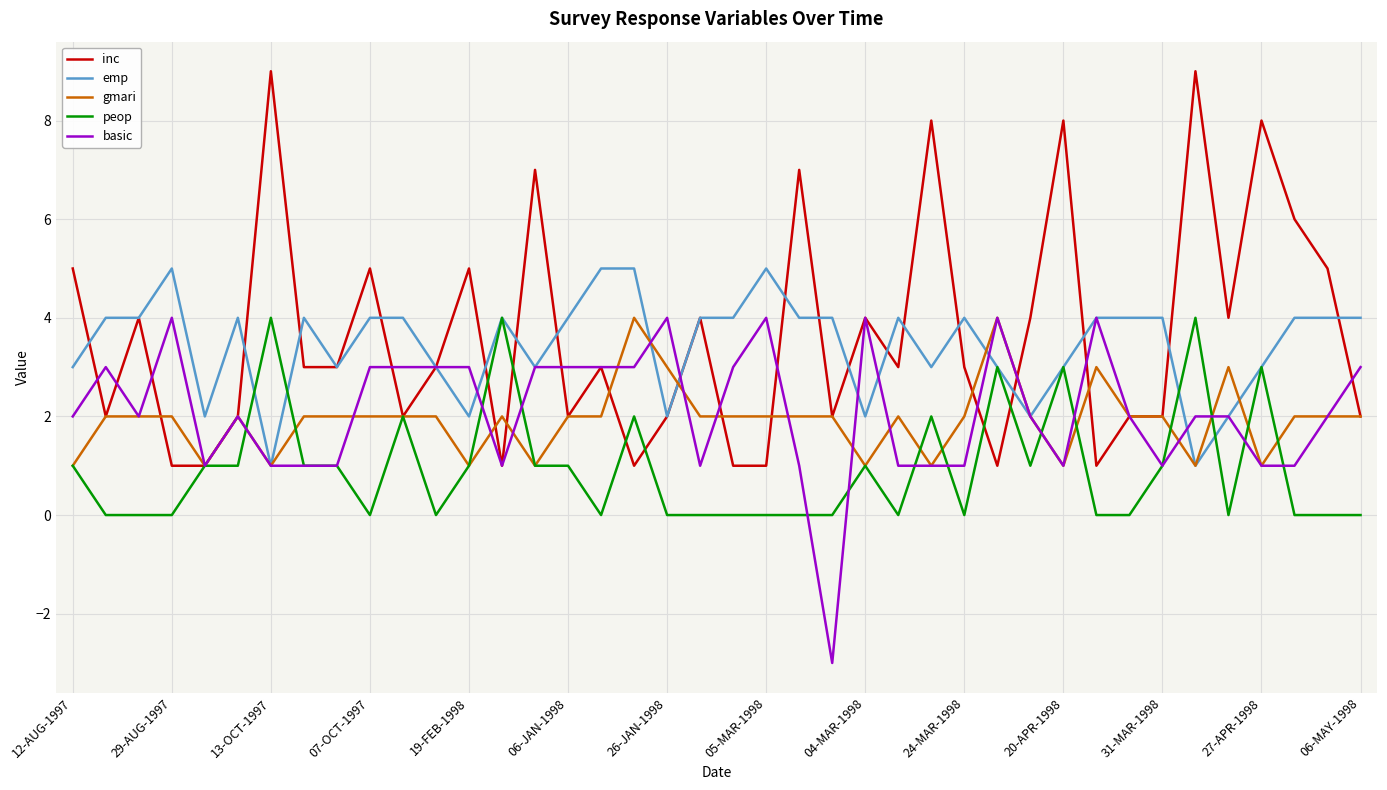

Which series has the widest spread of values?

inc